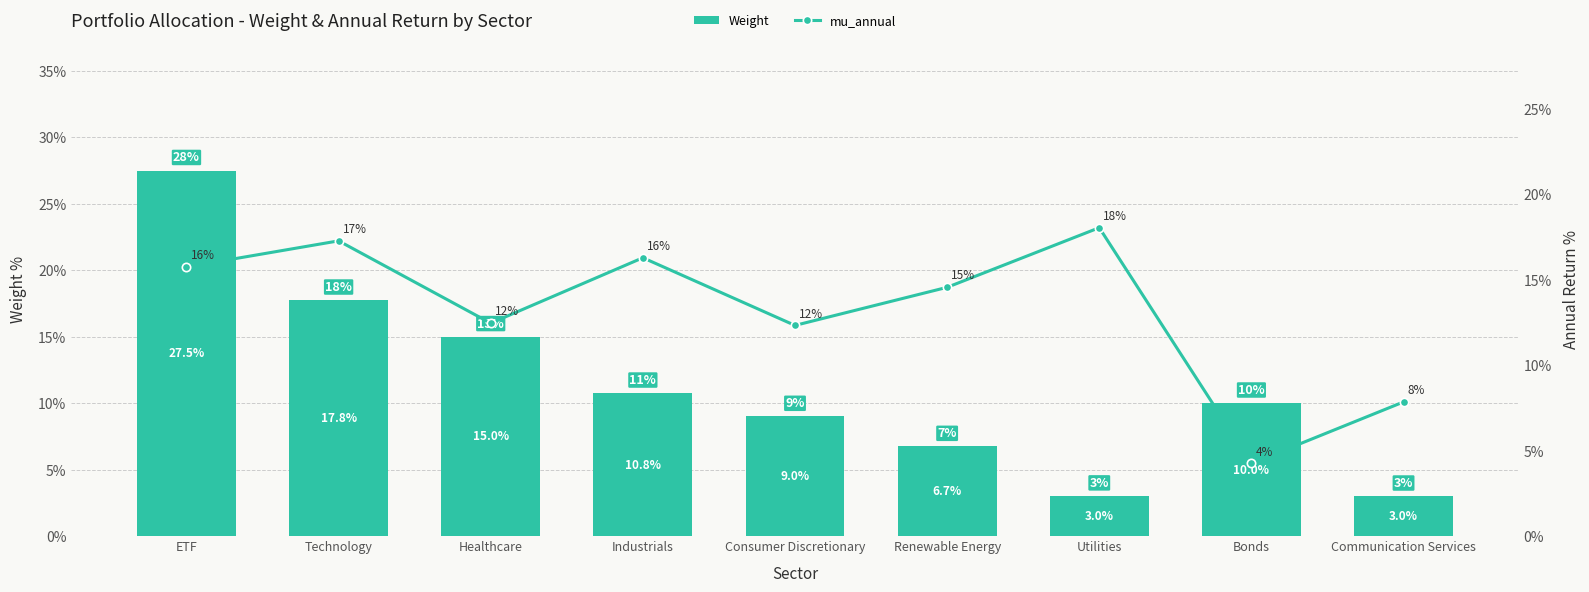

What is the total value across all series at Renewable Energy?

0.2